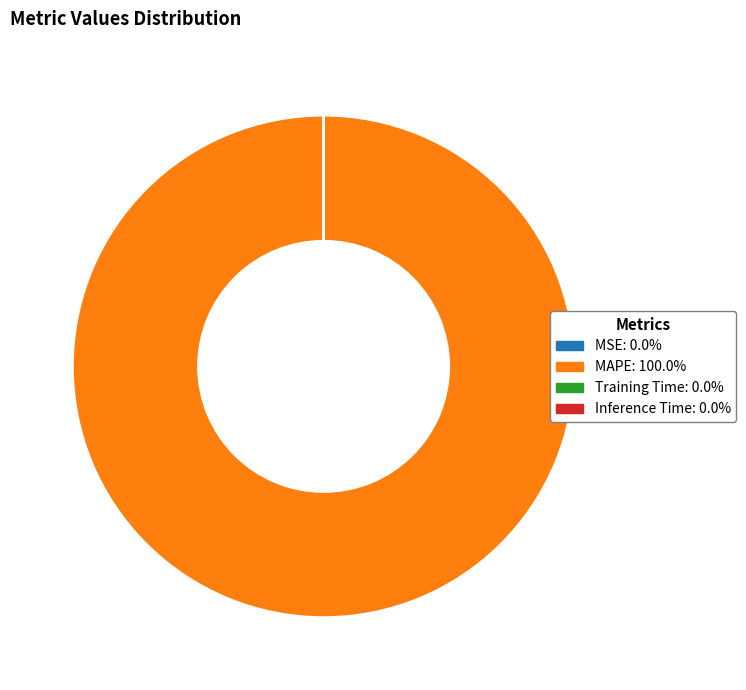

Is there a majority slice in this chart?

Yes